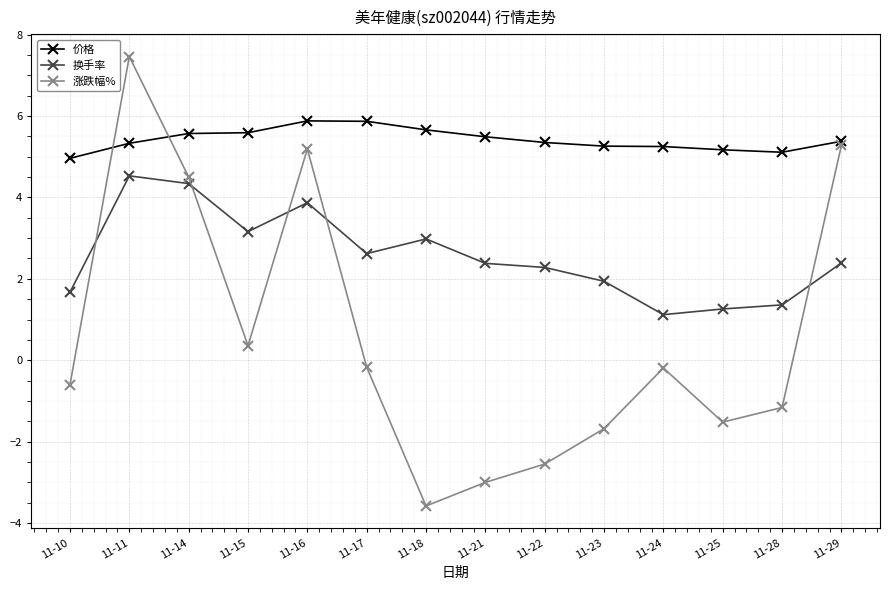

What is the difference between the second highest and minimum values in the 价格 series?

0.9